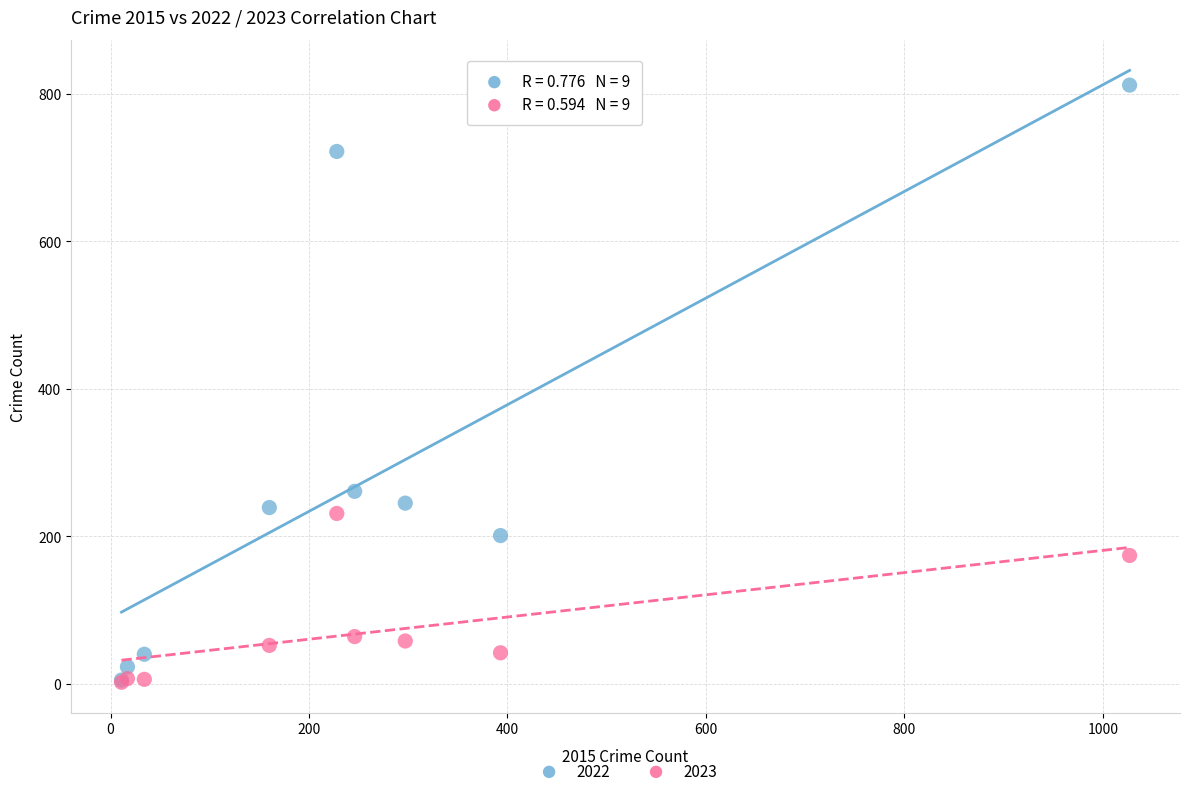

Across all series, what Y value is closest to 407?

261